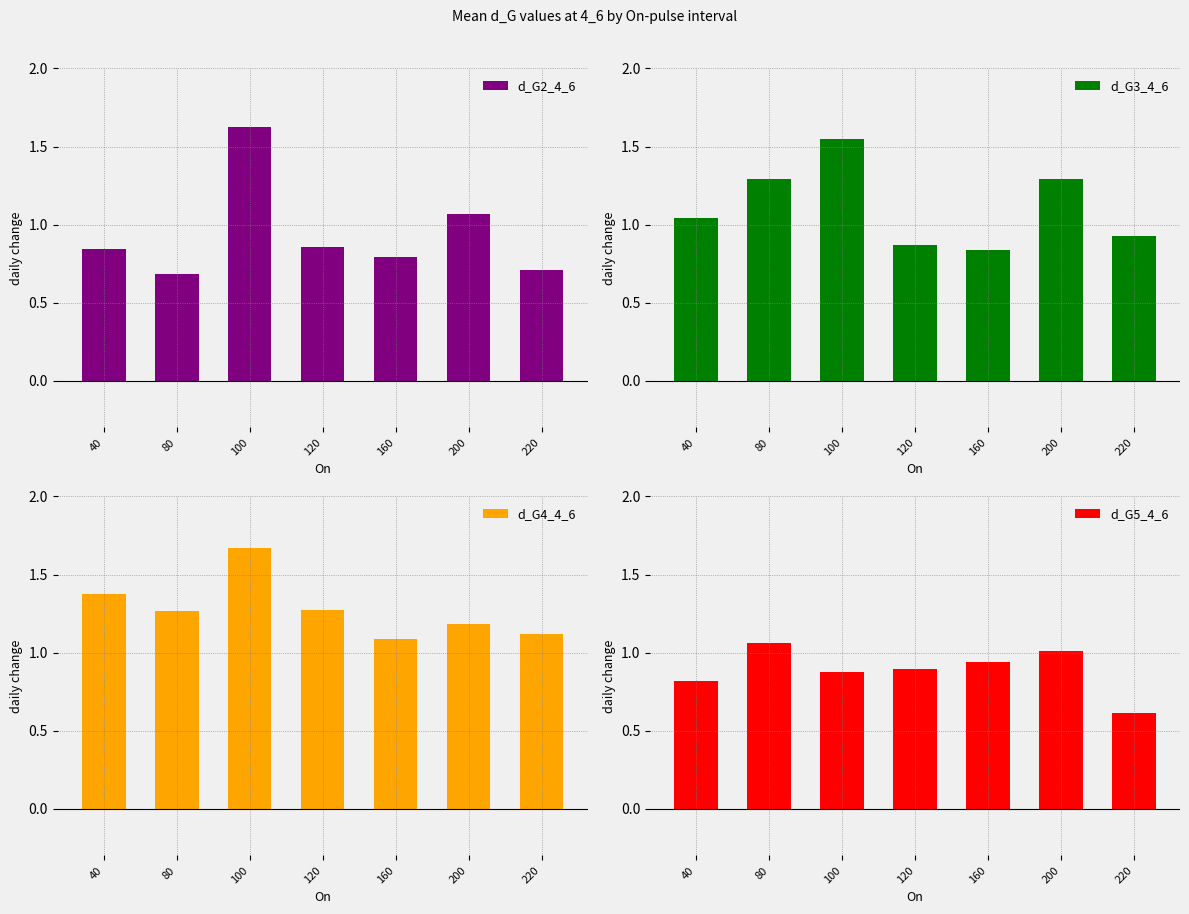

Between 160 and 220, which series saw the biggest shift?

d_G5_4_6